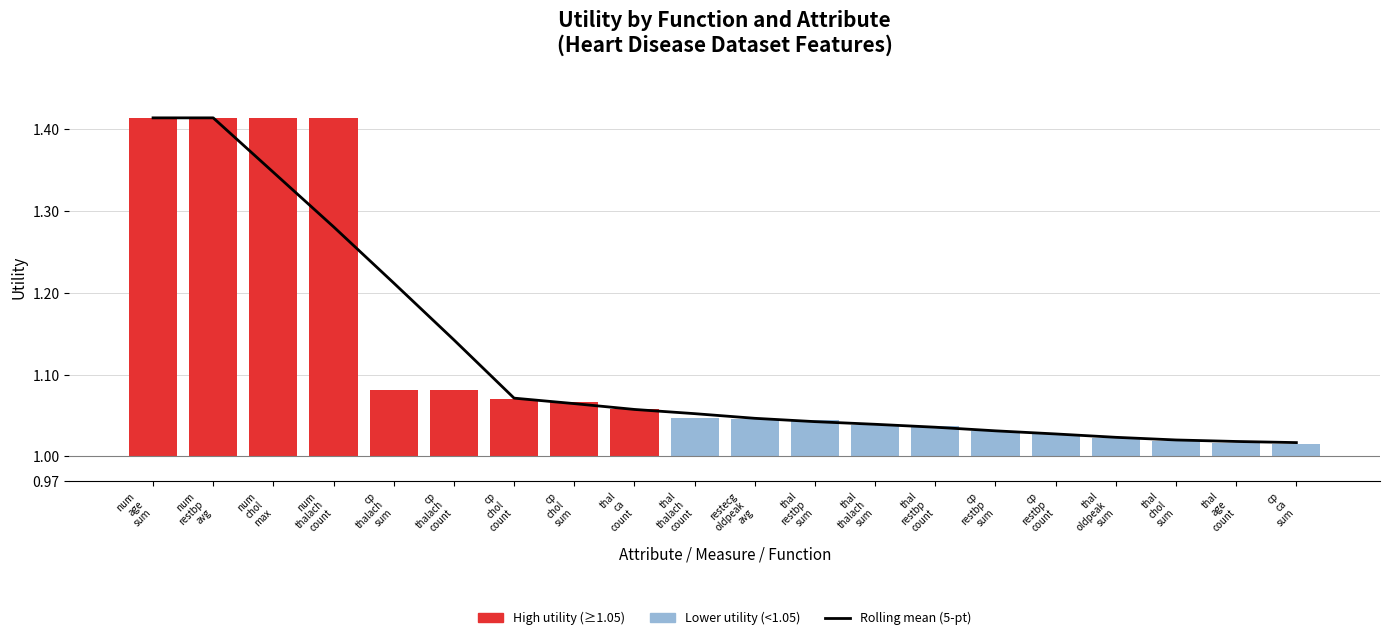

Rank the categories by value from highest to lowest.

num
age
sum, num
restbp
avg, num
chol
max, num
thalach
count, cp
thalach
sum, cp
thalach
count, cp
chol
count, cp
chol
sum, thal
ca
count, thal
thalach
count, restecg
oldpeak
avg, thal
restbp
sum, thal
thalach
sum, thal
restbp
count, cp
restbp
sum, cp
restbp
count, thal
oldpeak
sum, thal
chol
sum, thal
age
count, cp
ca
sum